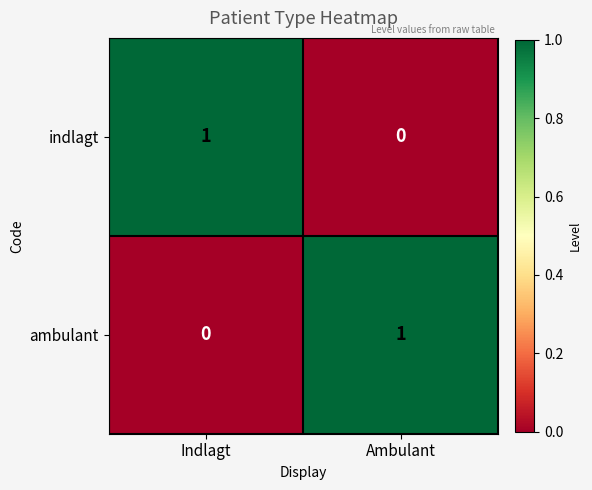

Is the value of indlagt at Ambulant greater than the value of ambulant at Ambulant?

No